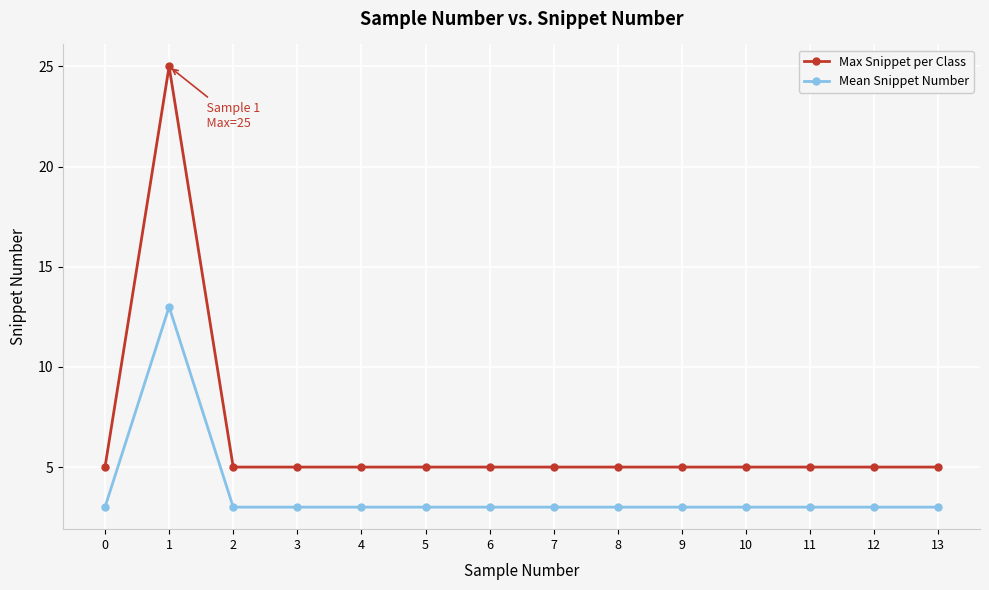

At which category does Mean Snippet Number reach its first local peak?

1